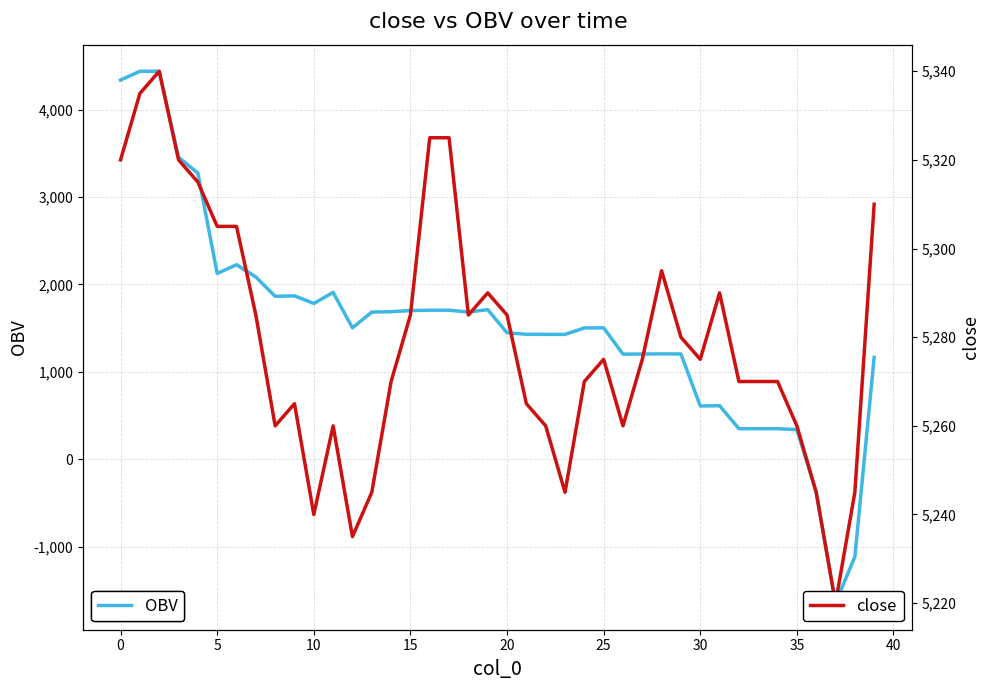

True or false: close has more than 0 points higher than both neighbors.

True